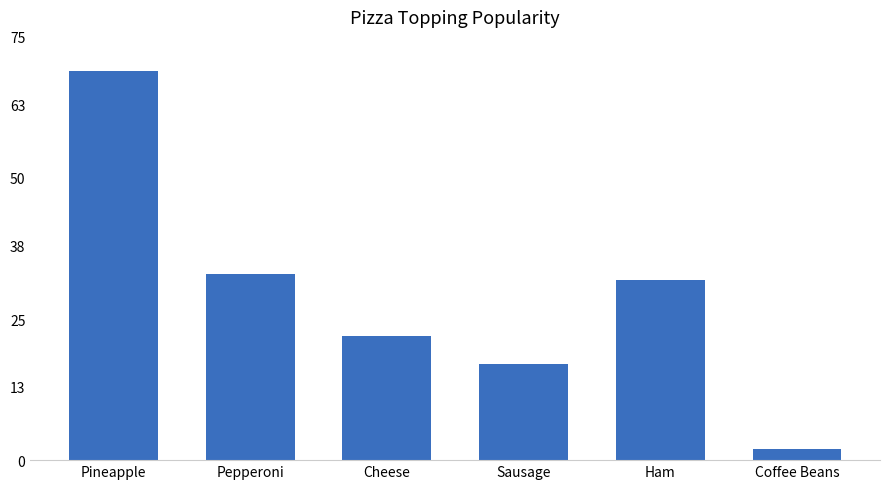

What position from the left is Sausage?

4